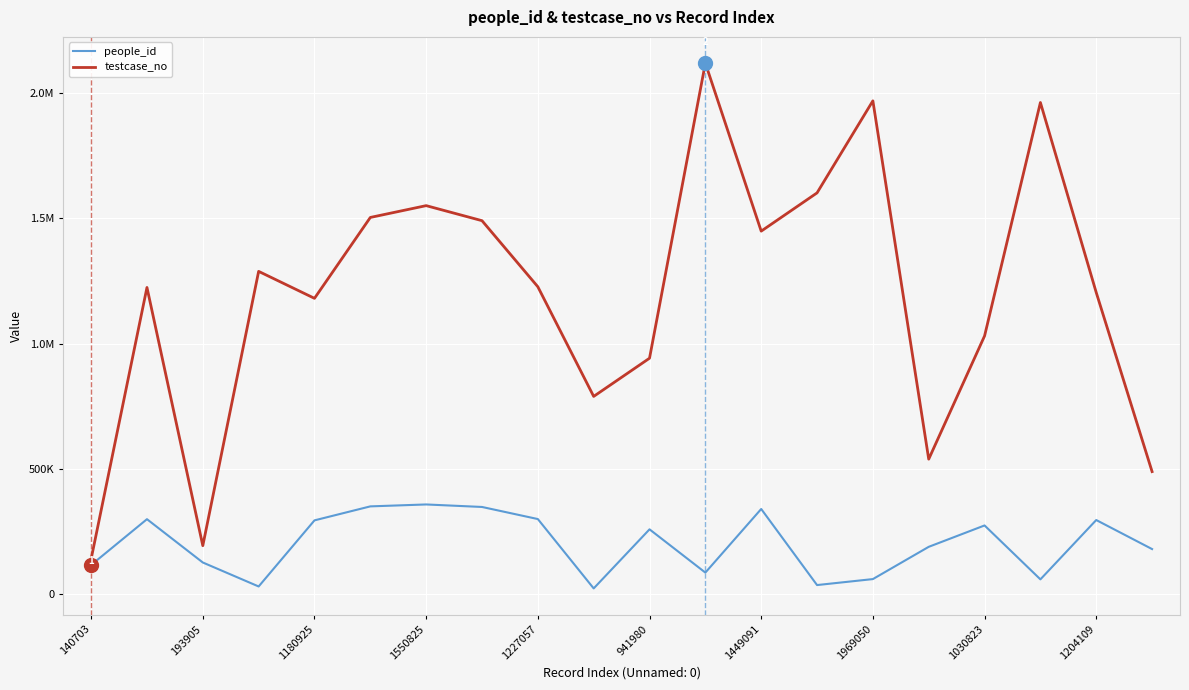

True or false: testcase_no and people_id intersect in this chart.

False